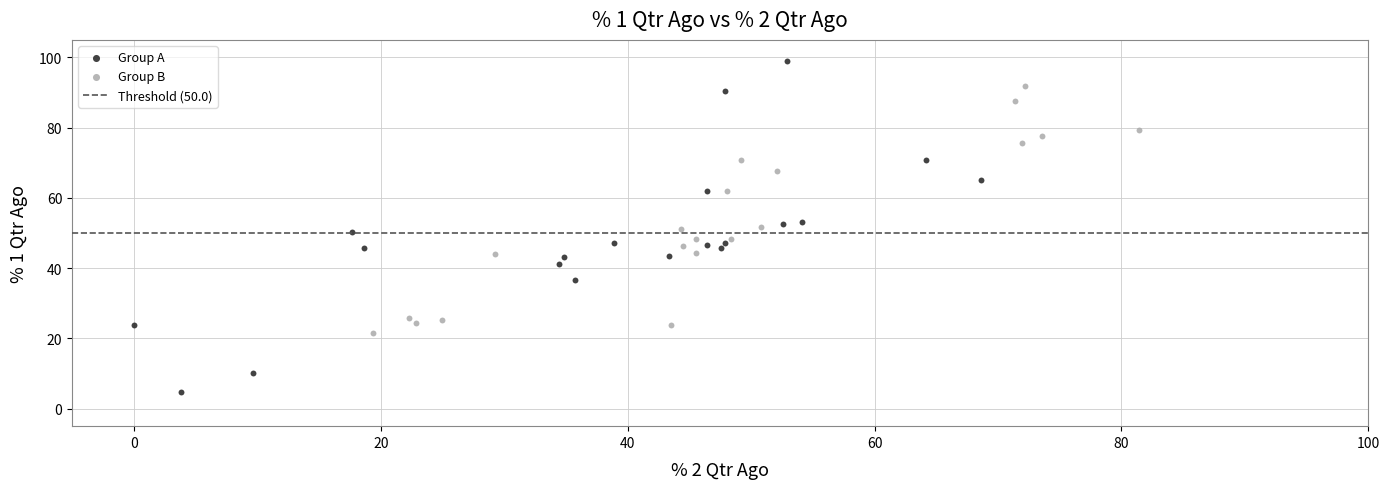

Which series reaches the maximum Y coordinate?

Group A